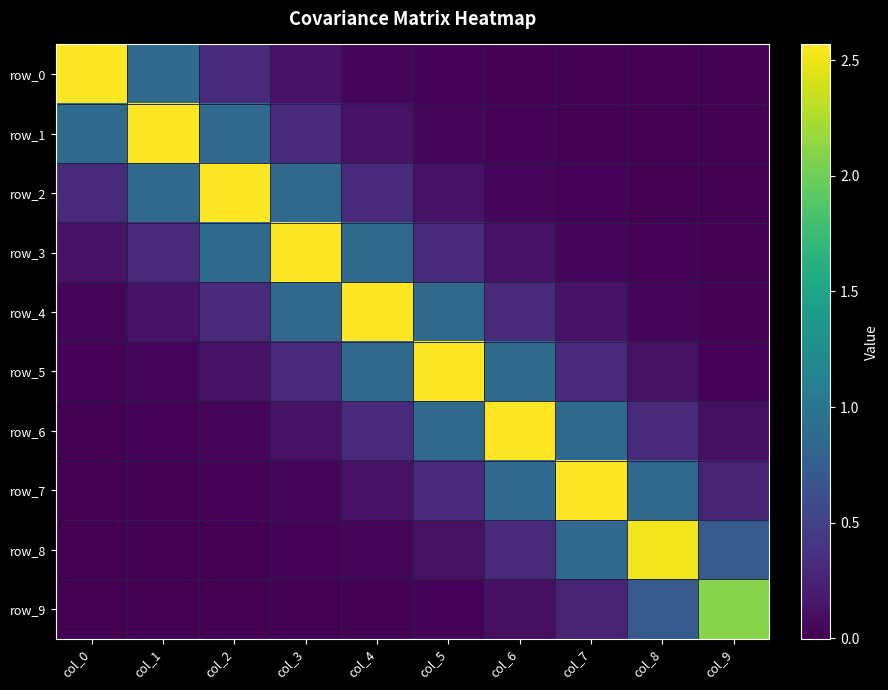

Is the value of row_5 at col_7 greater than the value of row_1 at col_6?

Yes